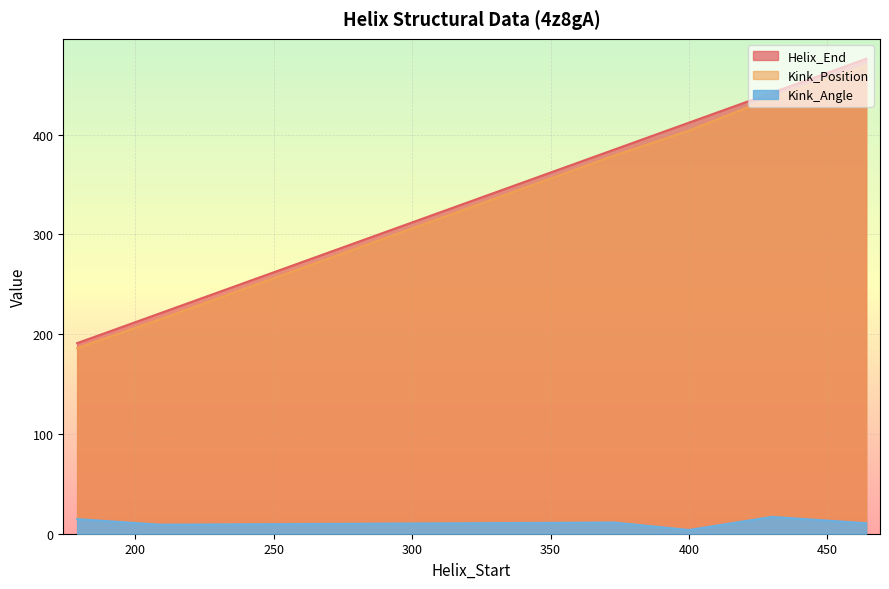

Reading left to right, transcribe all the data shown in this chart.

Helix_End: 179=191.0	209=221.0	373=385.0	400=412.0	430=442.0	464=476.0
Kink_Position: 179=186.0	209=215.0	373=379.0	400=404.0	430=437.0	464=469.0
Kink_Angle: 179=14.6	209=9.0	373=11.2	400=3.7	430=16.9	464=10.5